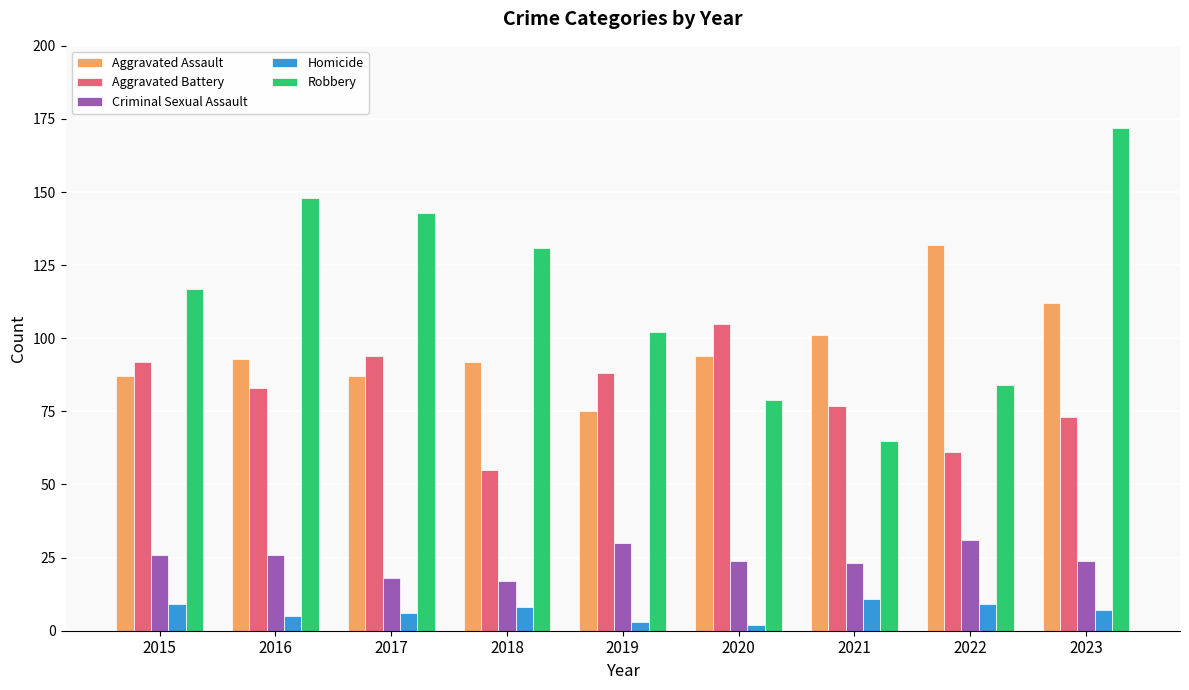

What is the difference between the highest and lowest values at 2016?

143